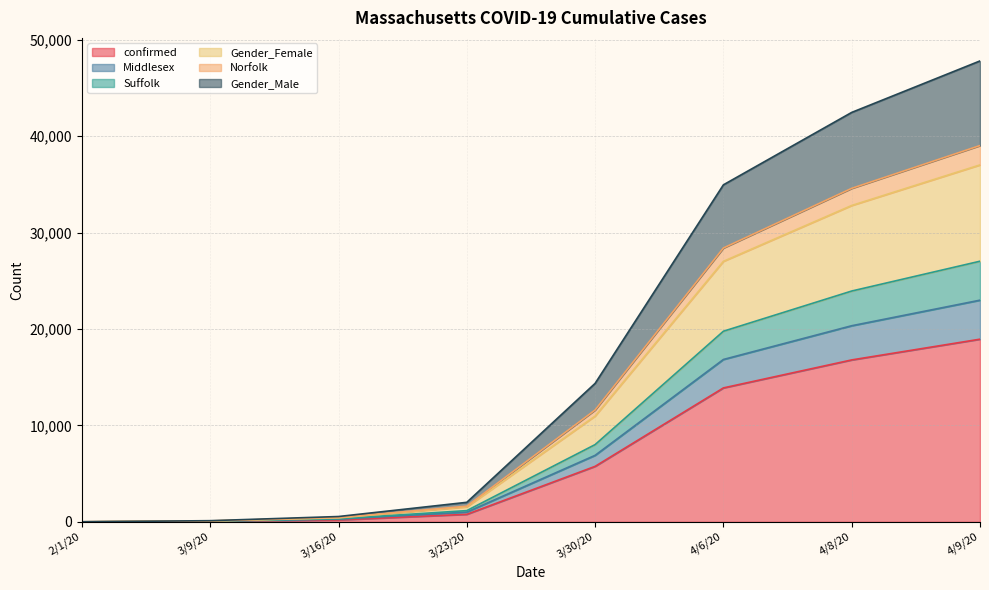

What is the greatest value displayed?

47798